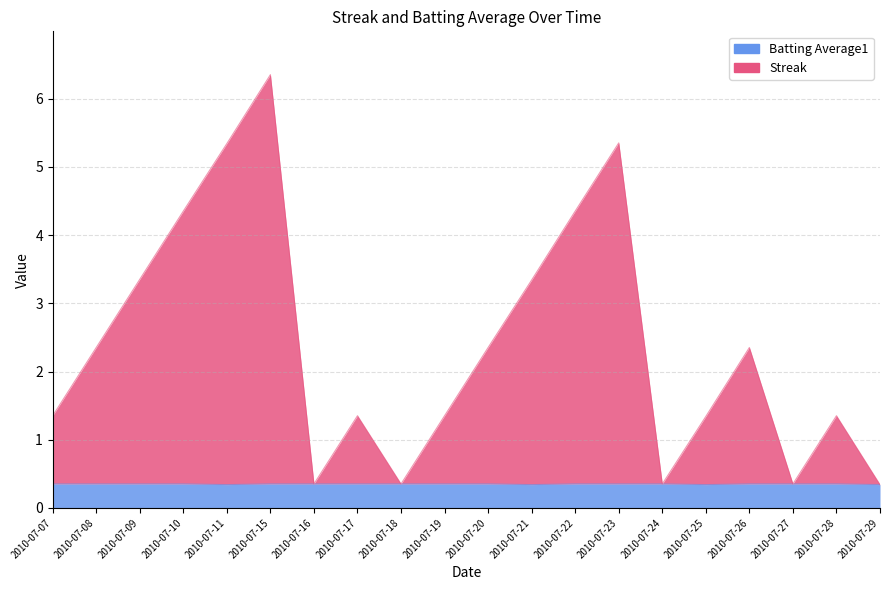

What is the maximum value shown in the chart?

6.4